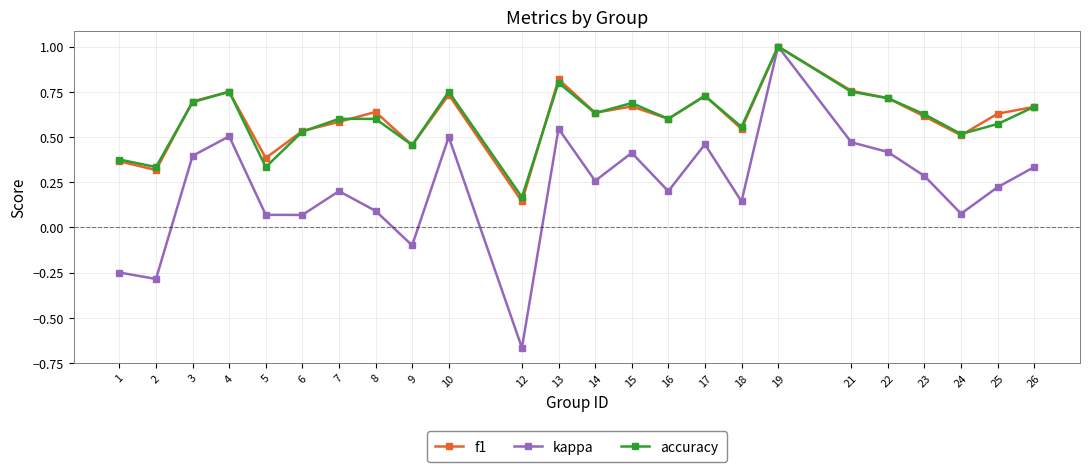

Is it true that accuracy equals 0.8 at 24?

False